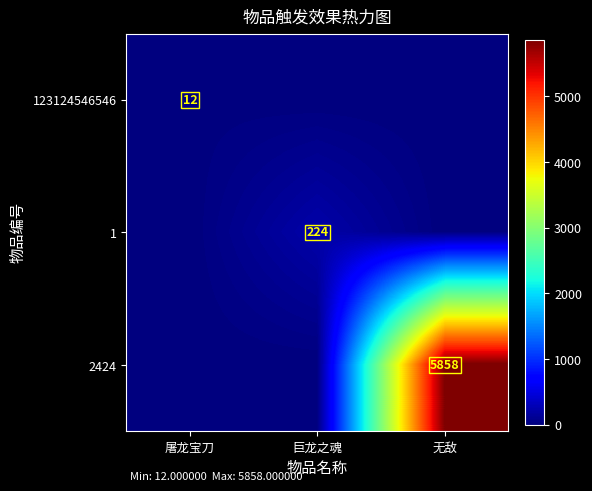

The 2424 series shows 2168 at 无敌. True or false?

False